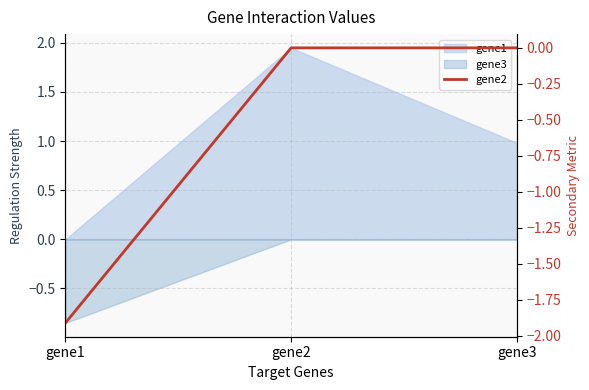

Between gene3 and gene2, which is larger?

gene3